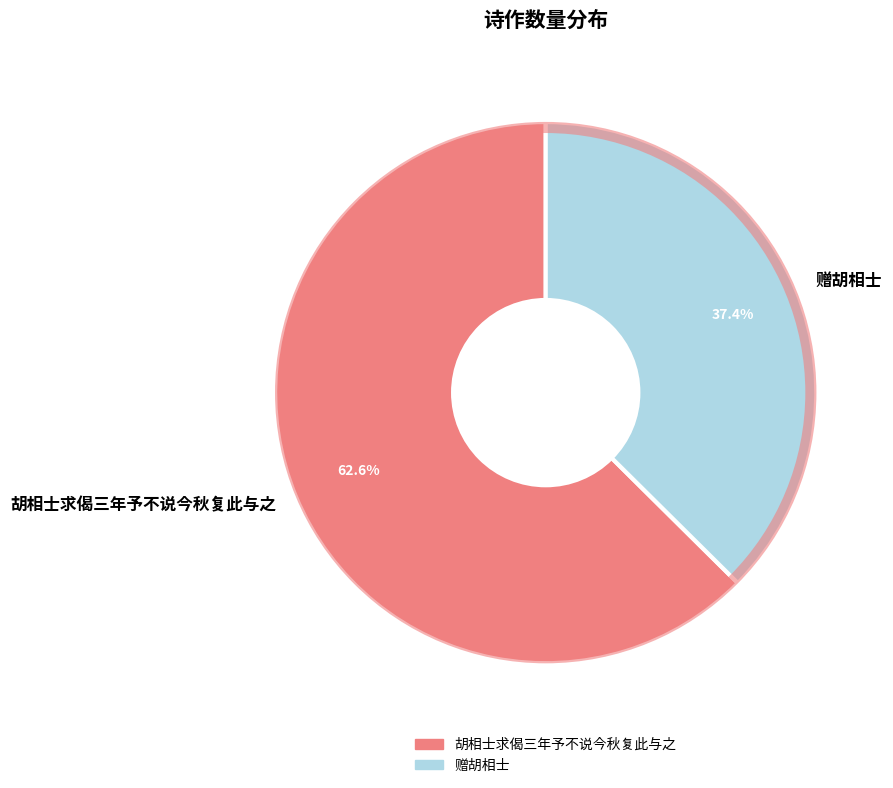

Which has a higher value, 赠胡相士 or 胡相士求偈三年予不说今秋复此与之?

胡相士求偈三年予不说今秋复此与之